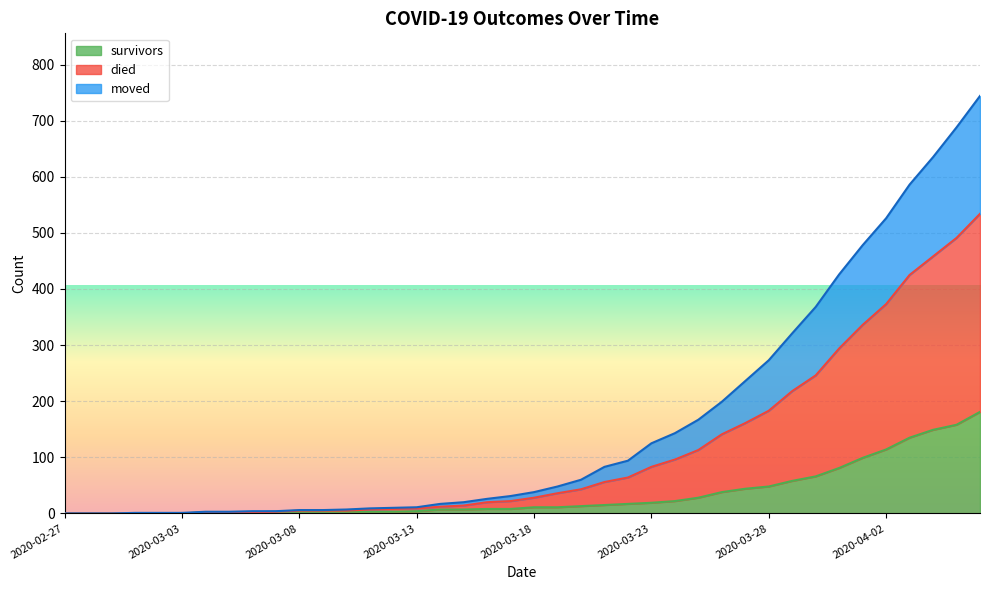

What is the value of the survivors point at the 27th from the left?

22